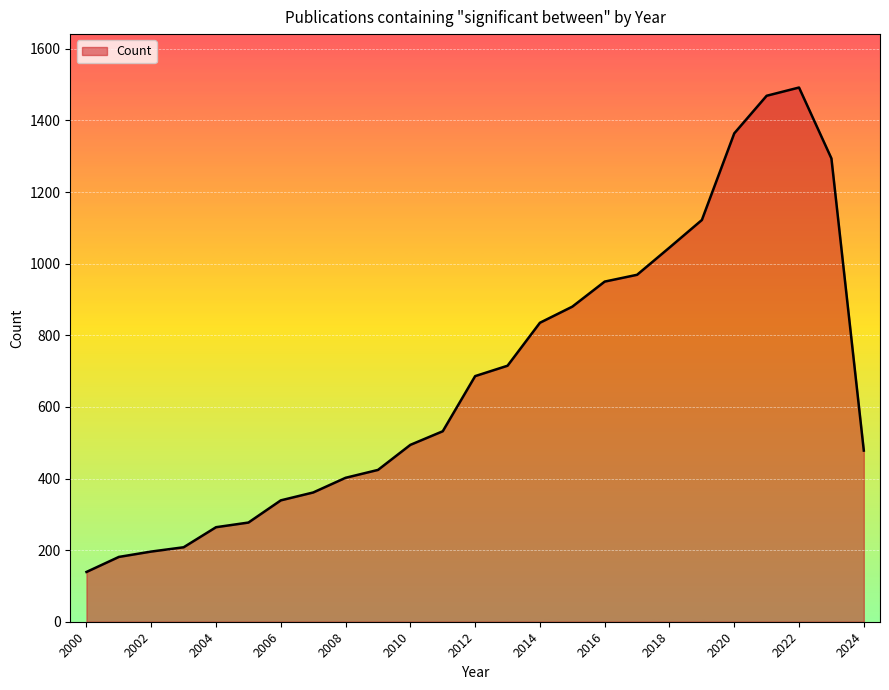

What is the difference between the maximum and minimum values?

1353